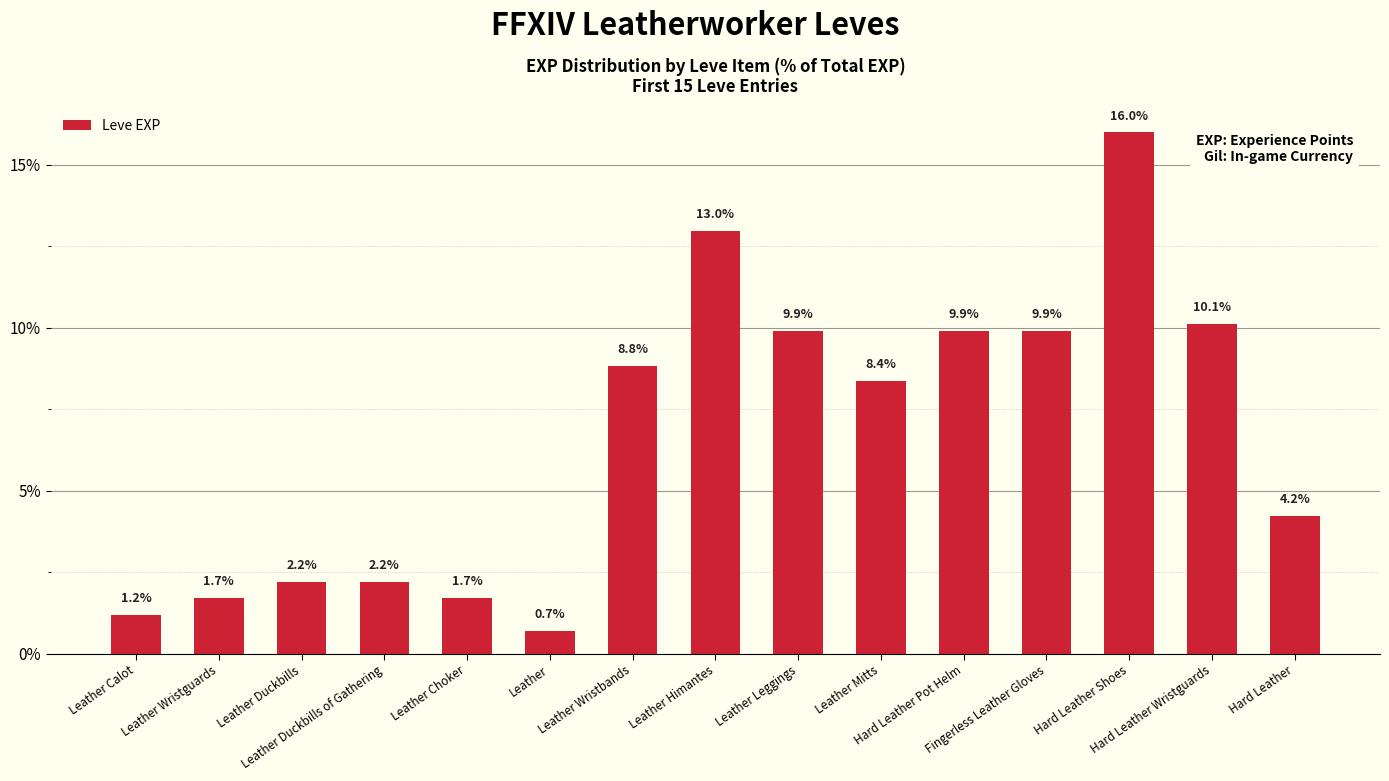

Does the chart contain stacked bars?

No